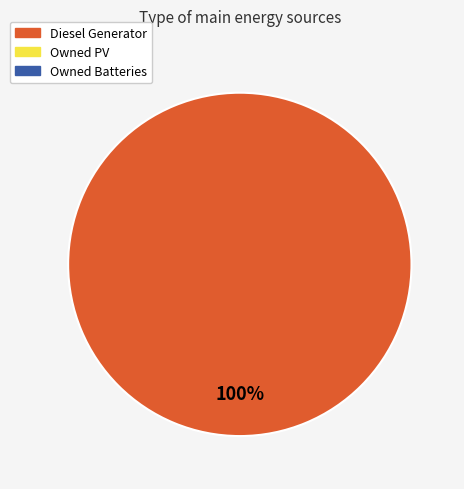

Is there any slice that represents more than half of the pie?

Yes